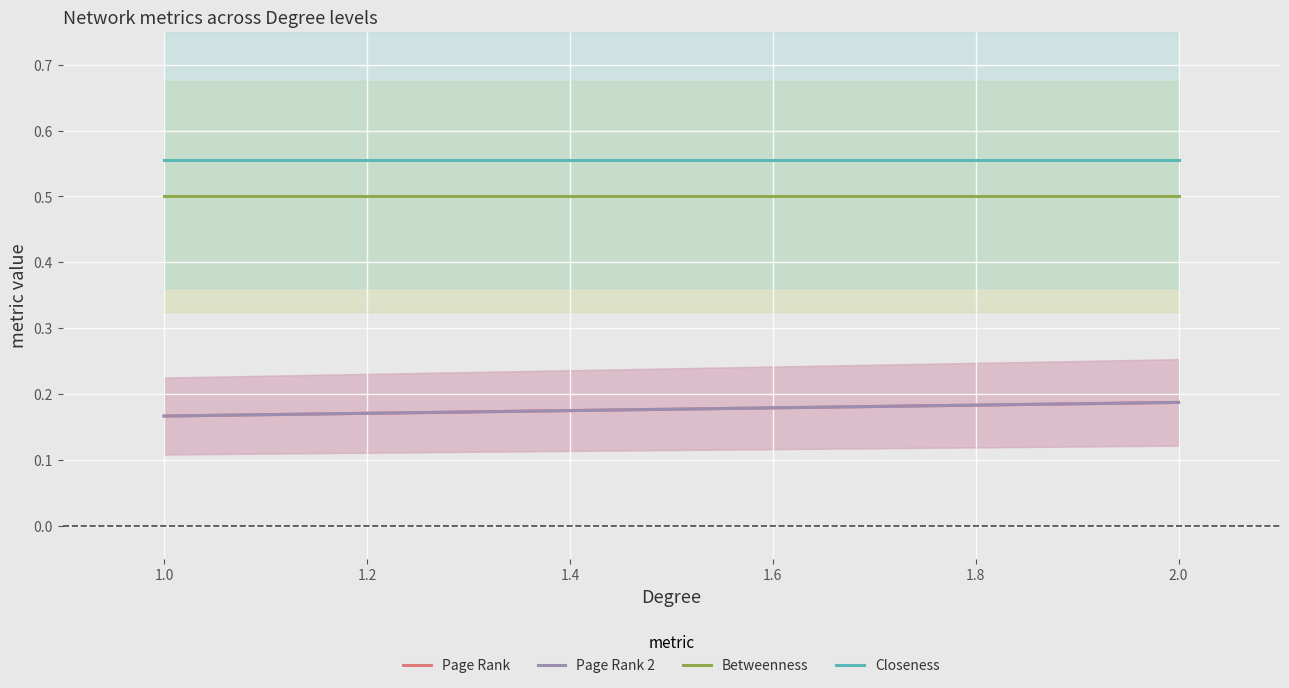

The value of Closeness at 2.0 is 0.4. True or false?

False